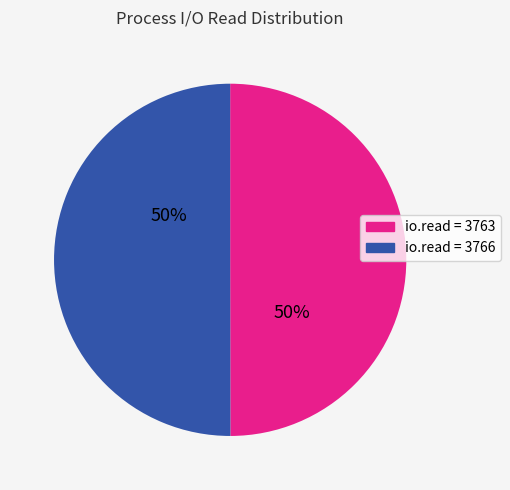

What percentage is the io.read = 3763 slice, to the nearest percent?

50%